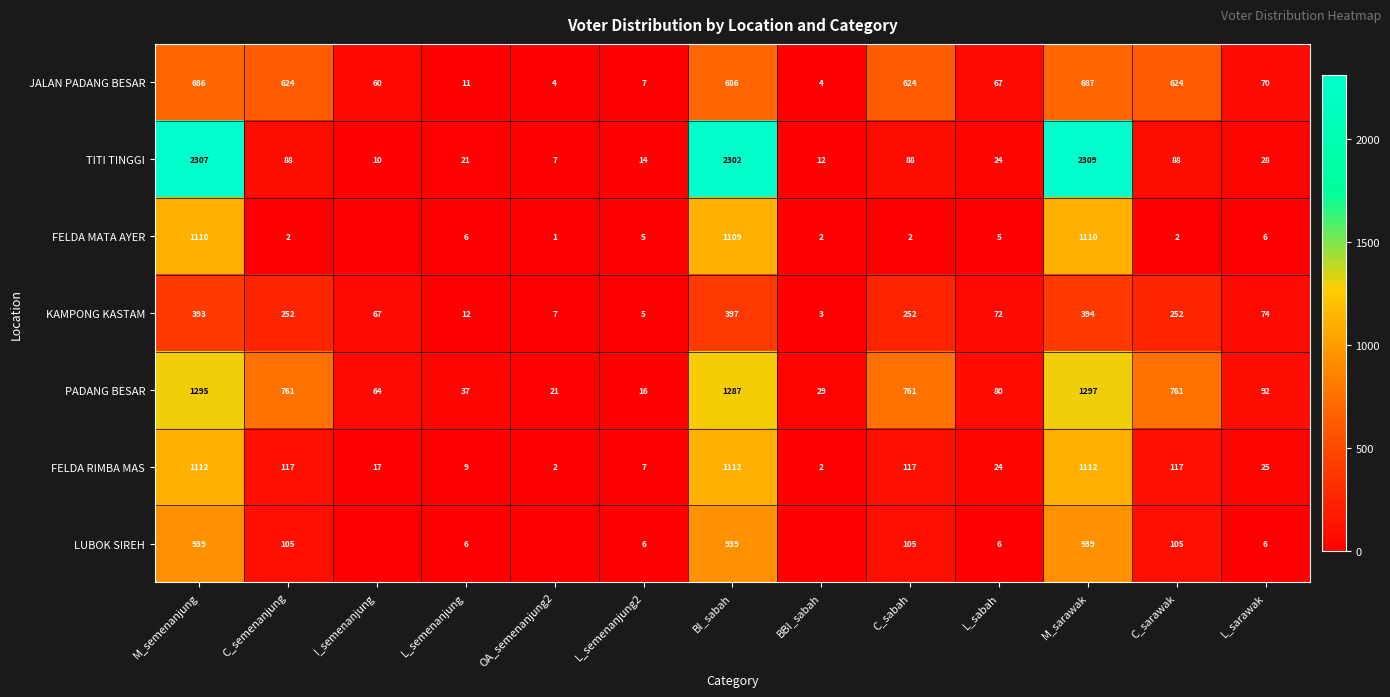

Where is JALAN PADANG BESAR nearest to the value 345?

L_sarawak